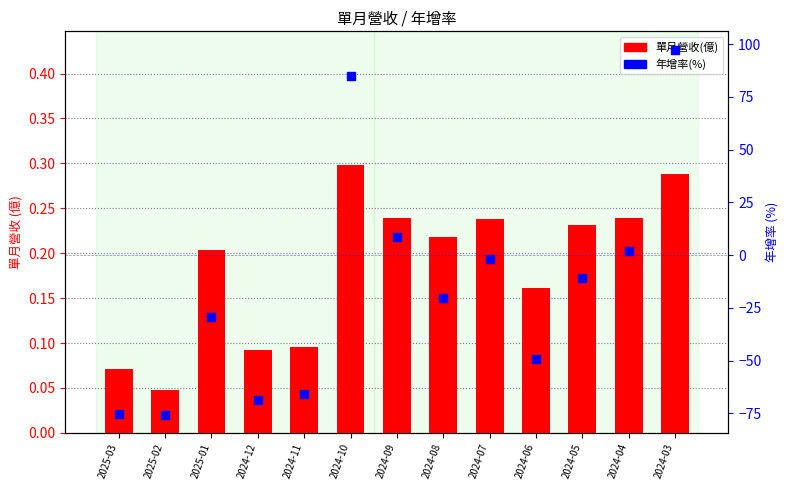

What is the total value across all series at 2025-02?

-75.6